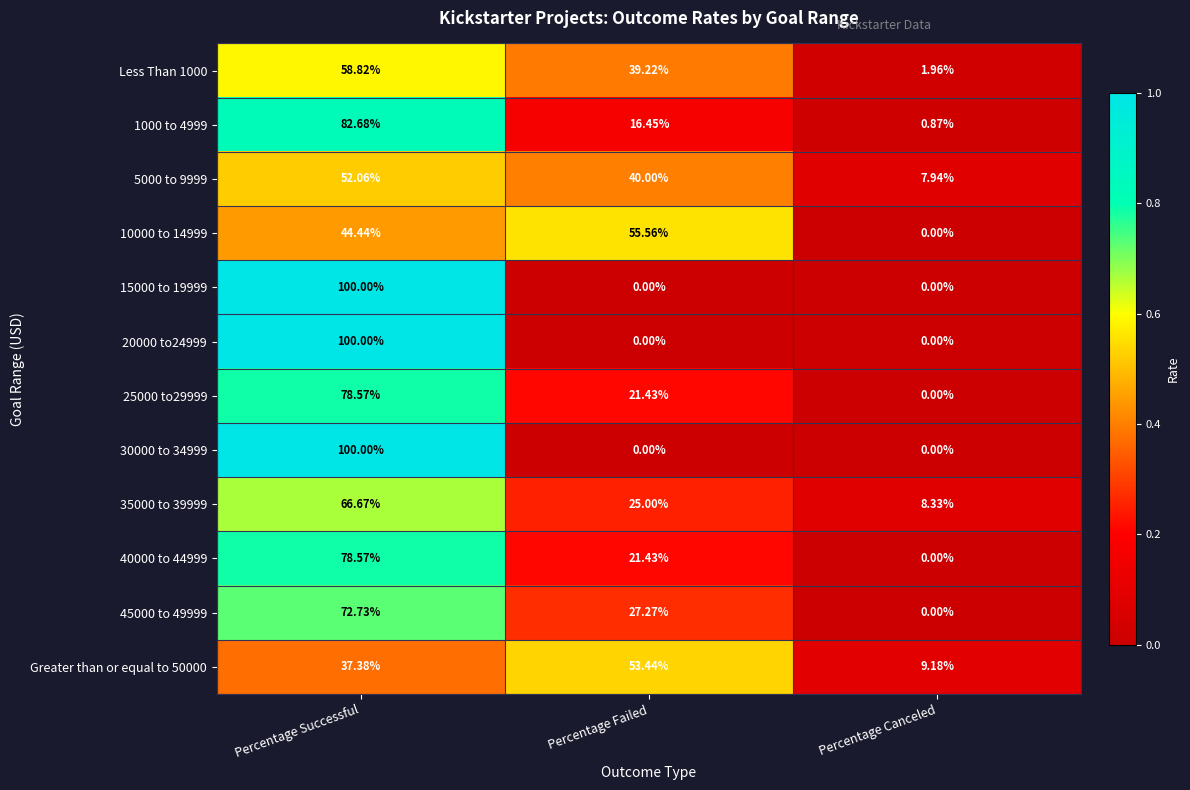

Where is Greater than or equal to 50000 nearest to the value 31?

Percentage Successful